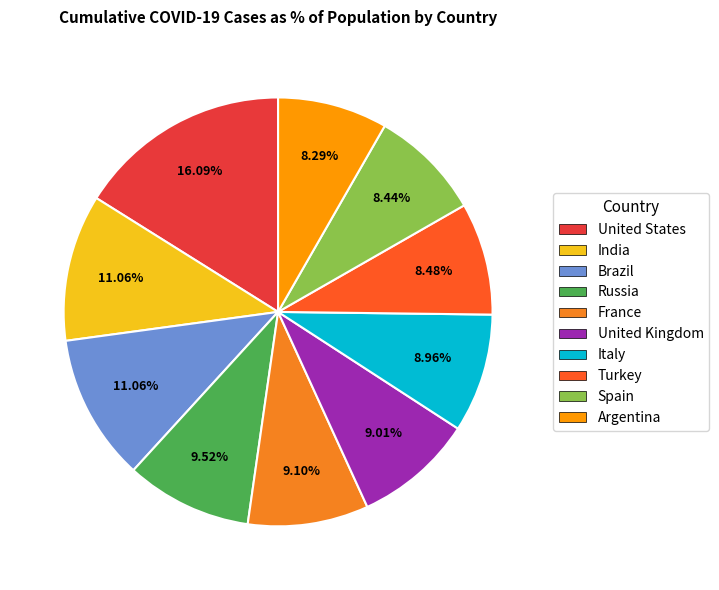

To the nearest percent, what is the difference between the largest and smallest slice percentages?

8%